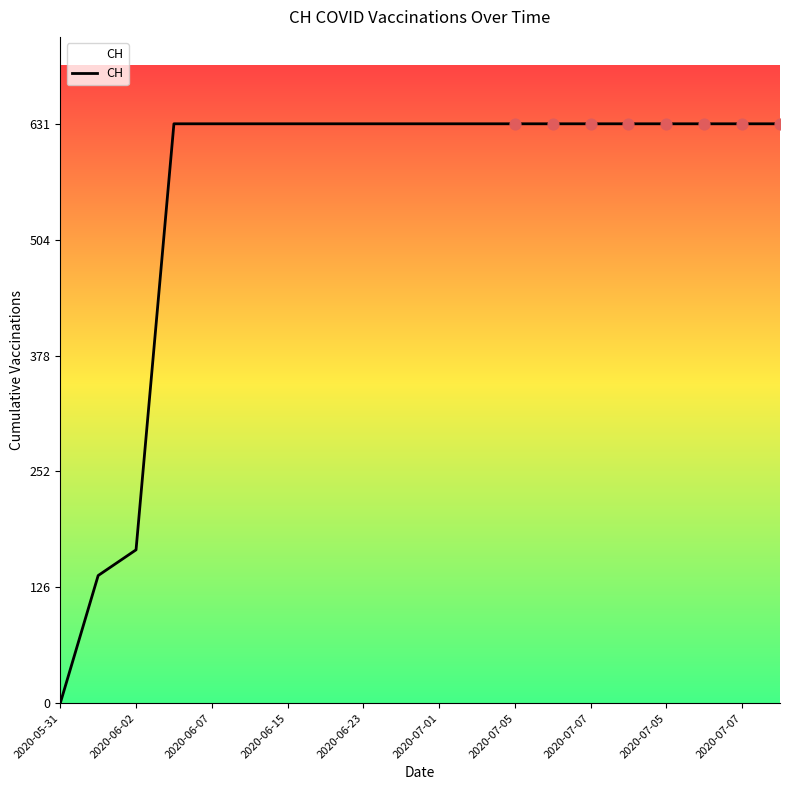

Does the chart have visible grid lines?

No